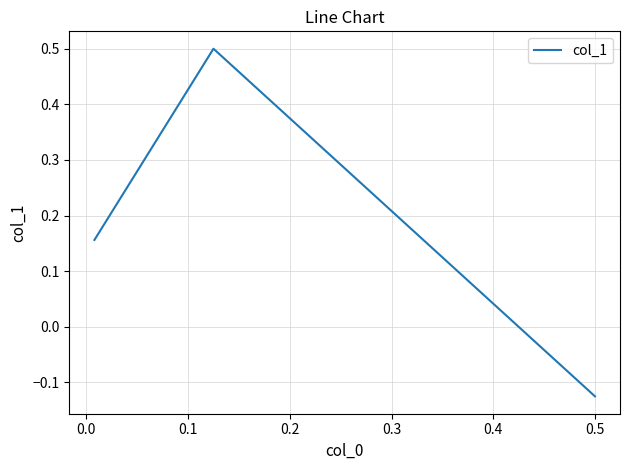

What is the sum of all values?

0.5